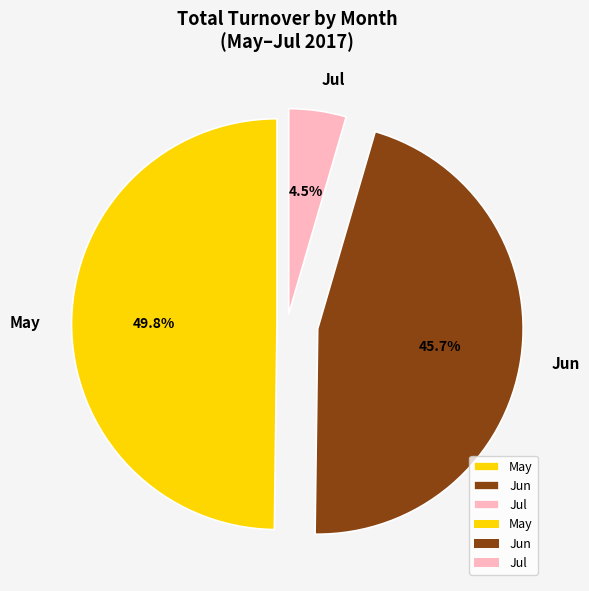

How many segments does this pie chart have?

3